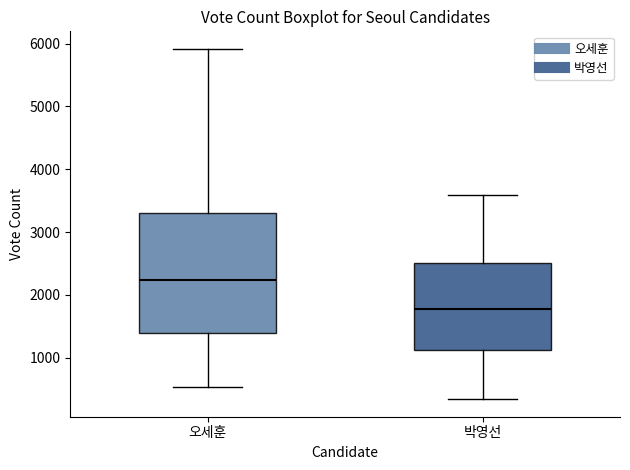

Reading left to right, read every box against the y-axis: the position of its median line, the range the box covers, and the ends of its whiskers. The values are not printed on the chart, so give them approximately, as read against the axis.

오세훈: median 2200, box 1400 to 3300, whiskers 500 to 5900
박영선: median 1800, box 1100 to 2500, whiskers 300 to 3600